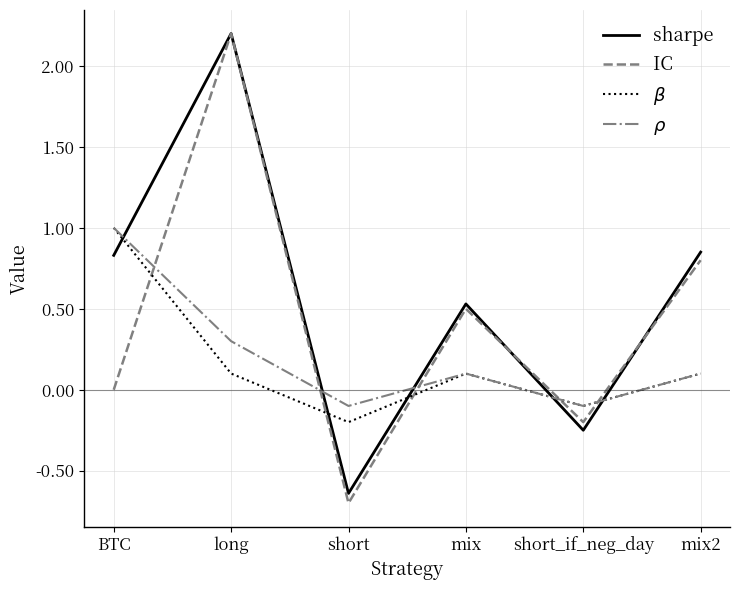

In $\rho$, how many points are higher than both neighbors (excluding endpoints)?

1